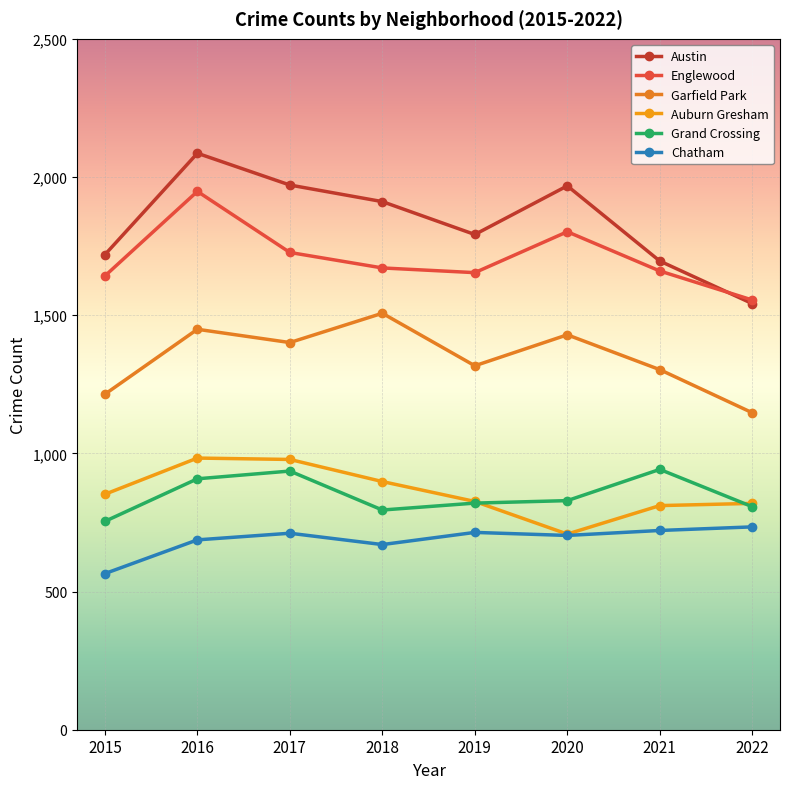

Count the number of data series in this chart.

6